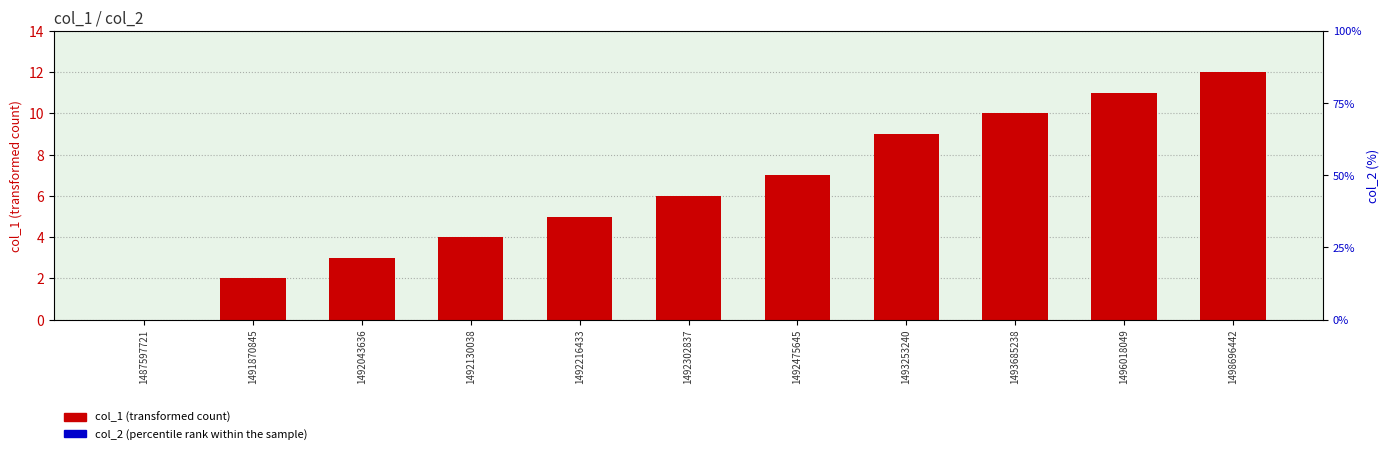

Rank the series by their maximum value, from lowest to highest.

col_2, col_1